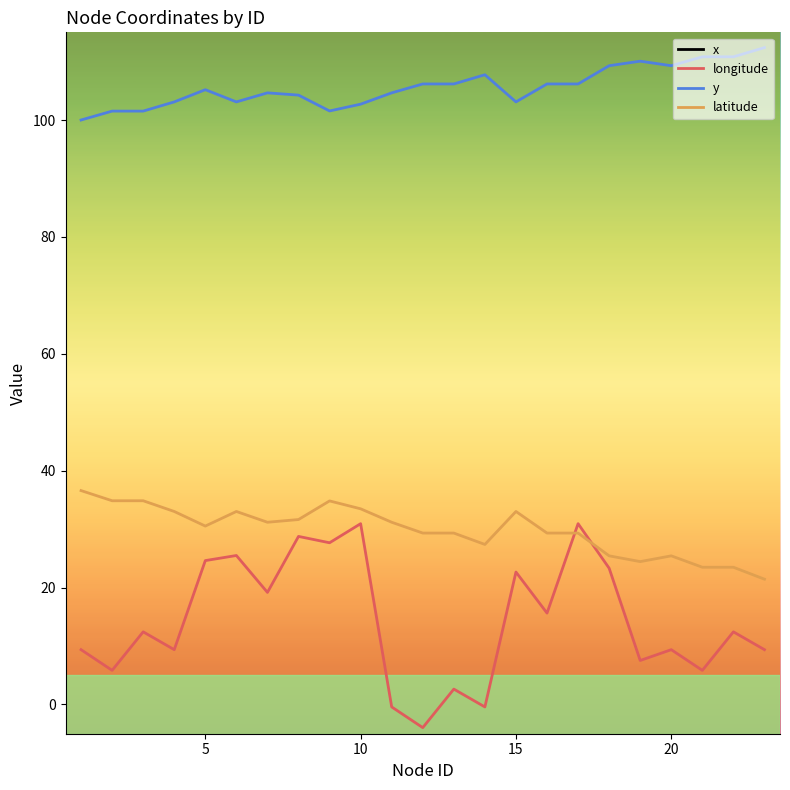

Is it true that latitude equals 21.3 at 8?

False